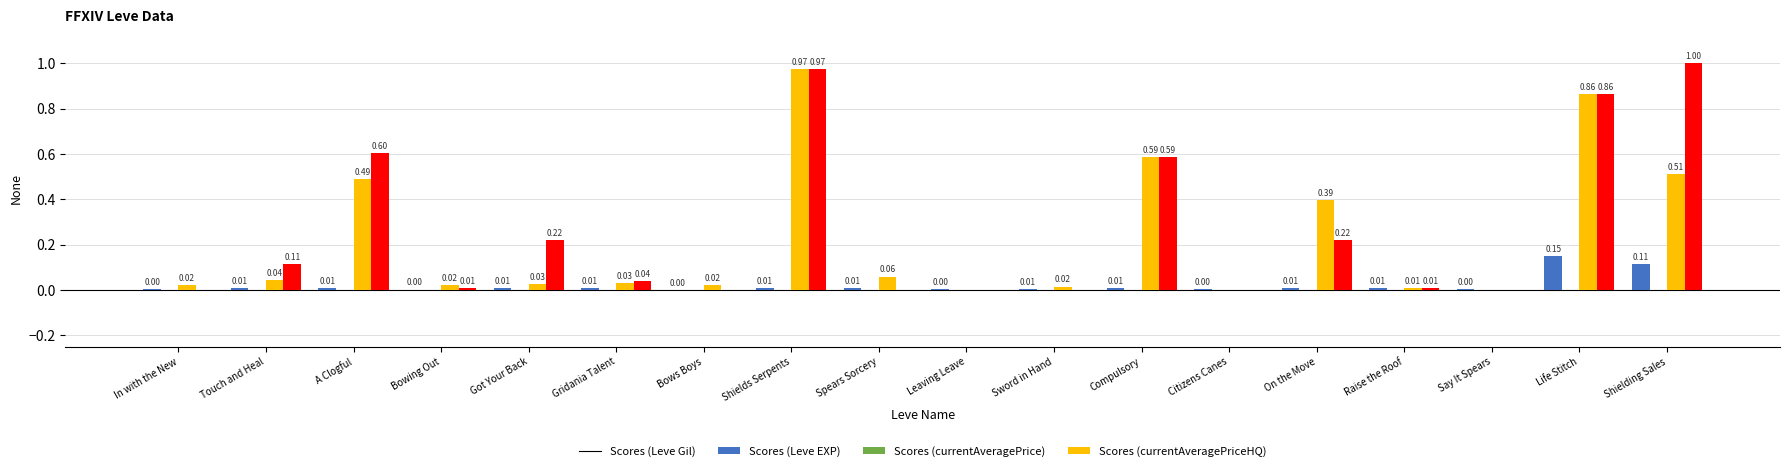

What is the total value across all series at A Clogful?

1.1